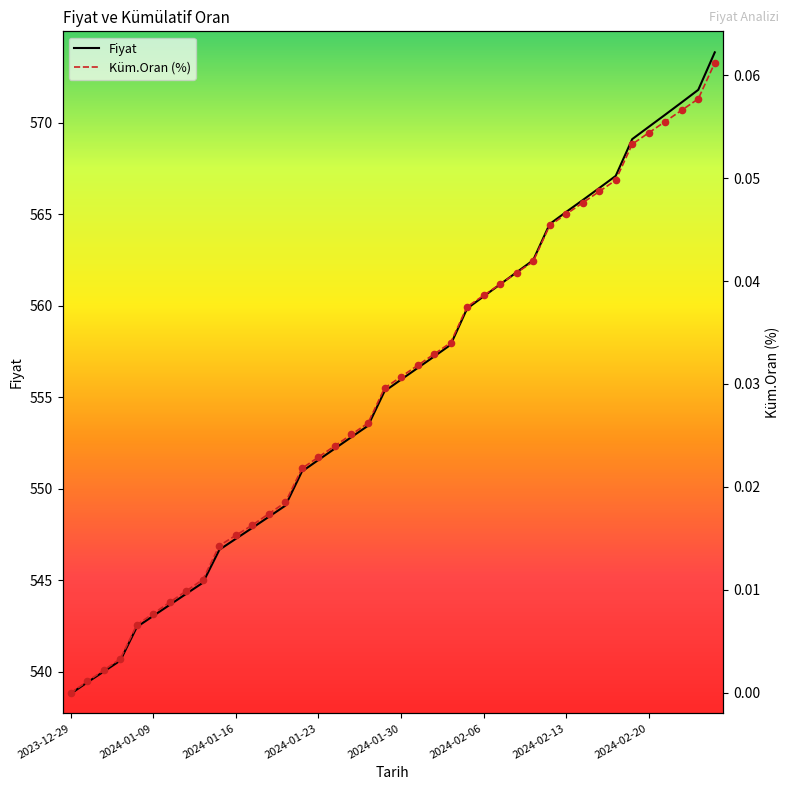

Which series has the largest total across all categories?

Fiyat